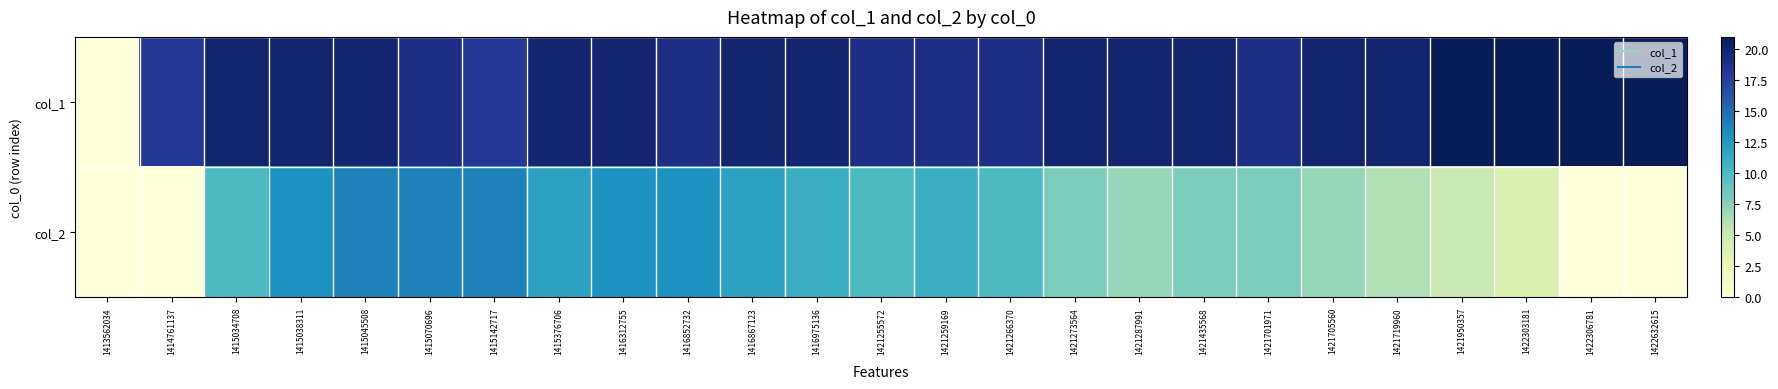

What is the spread (max minus min) of values at 1416312755?

7